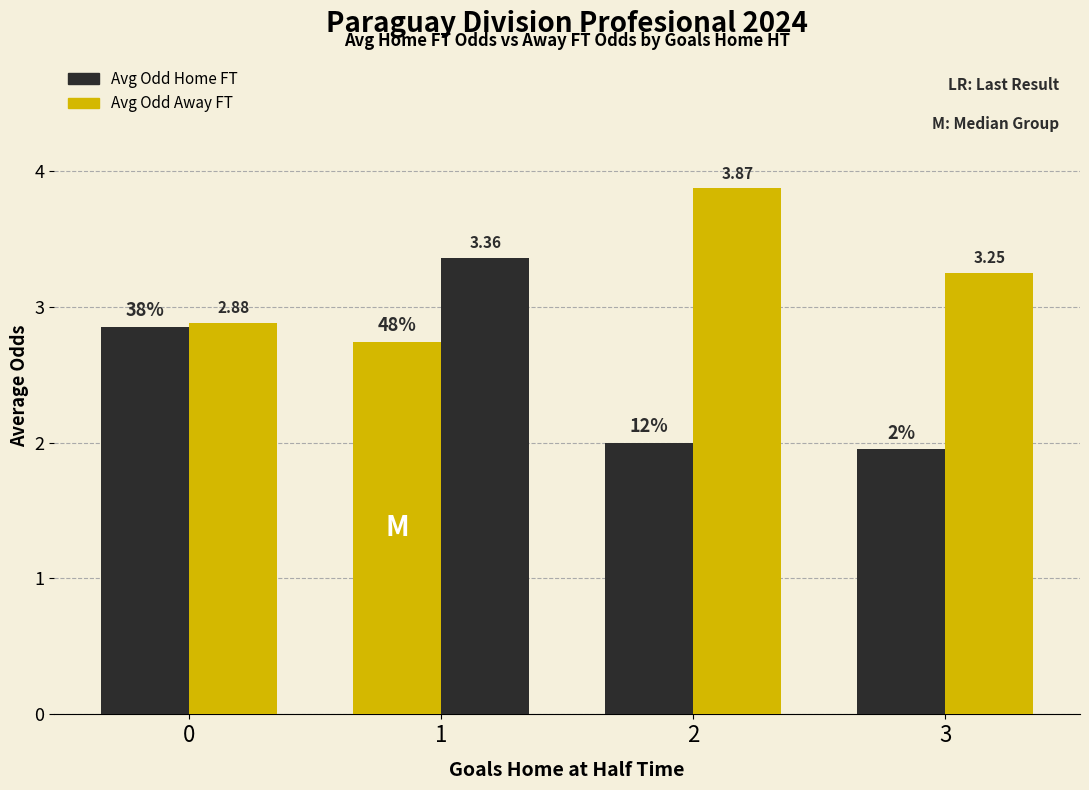

How many data points in Avg Odd Away FT are less than 3?

1